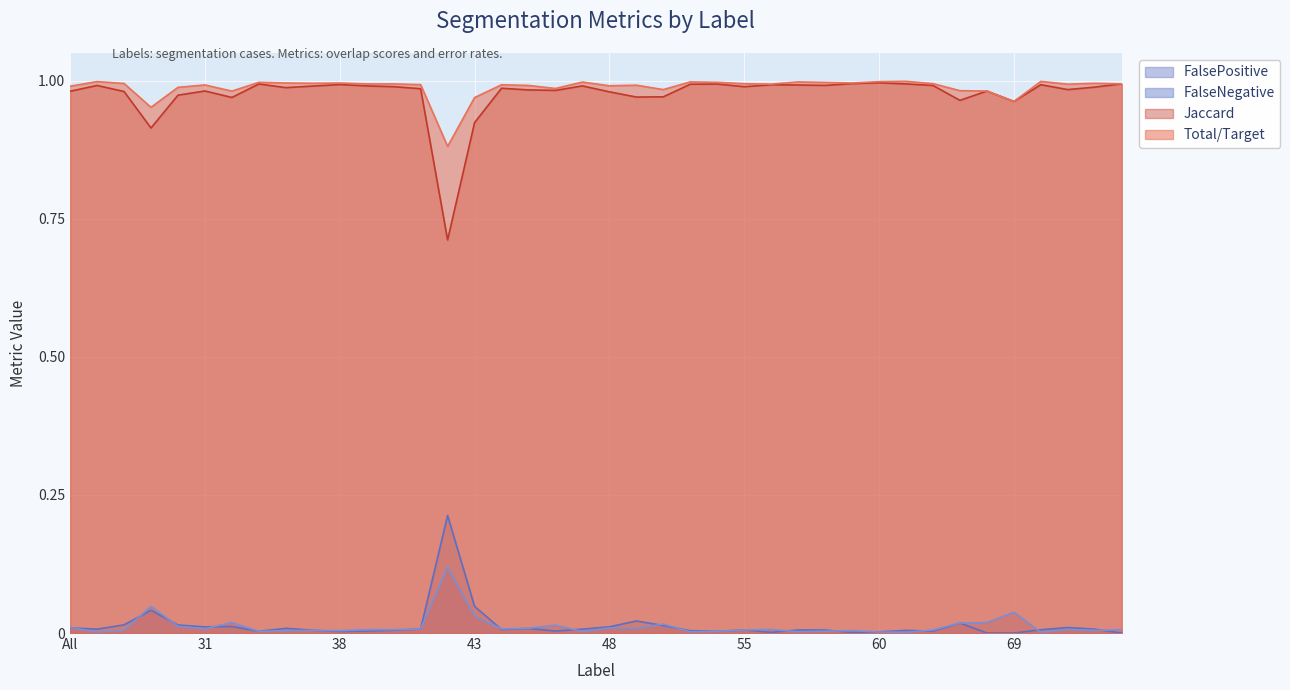

At which category does FalsePositive reach its first local peak?

23